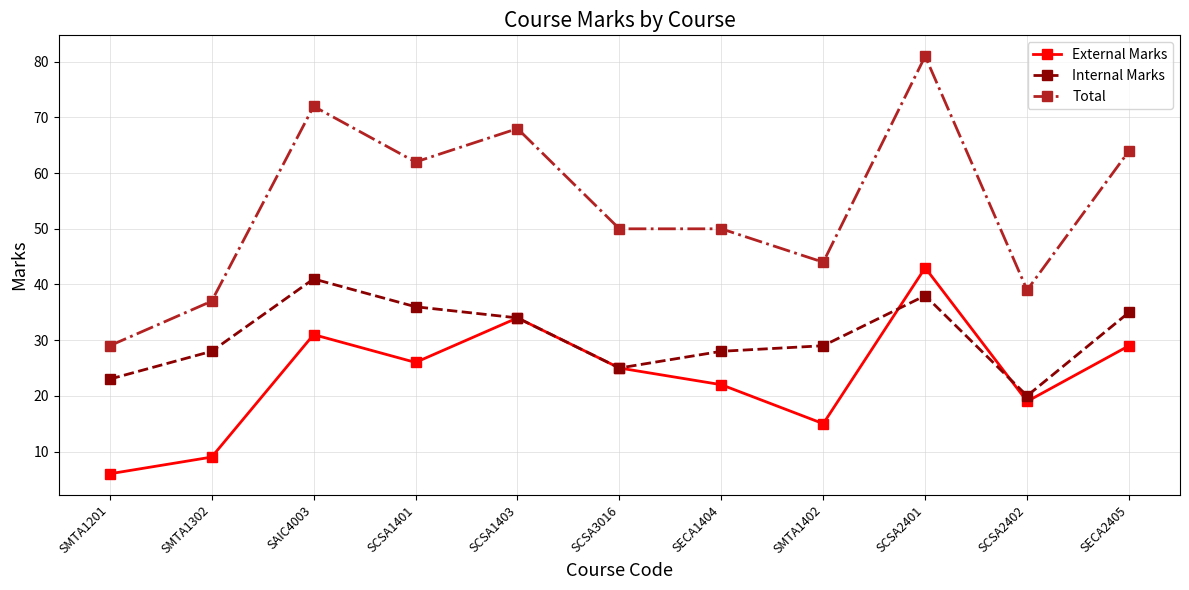

At how many categories does at least one series exceed 76?

1